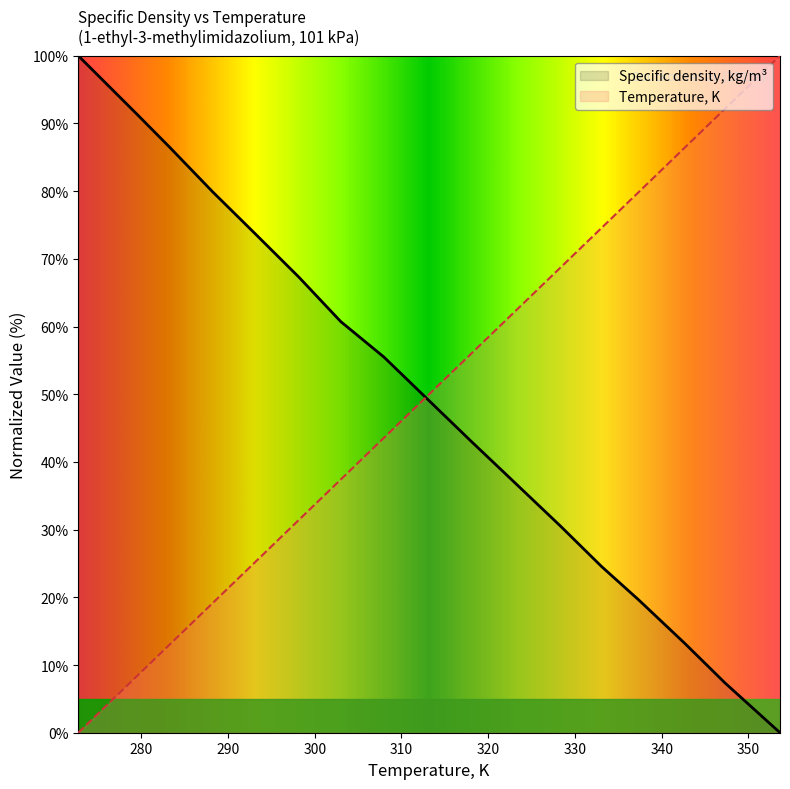

Which series has the widest spread of values?

Specific density, kg/m3